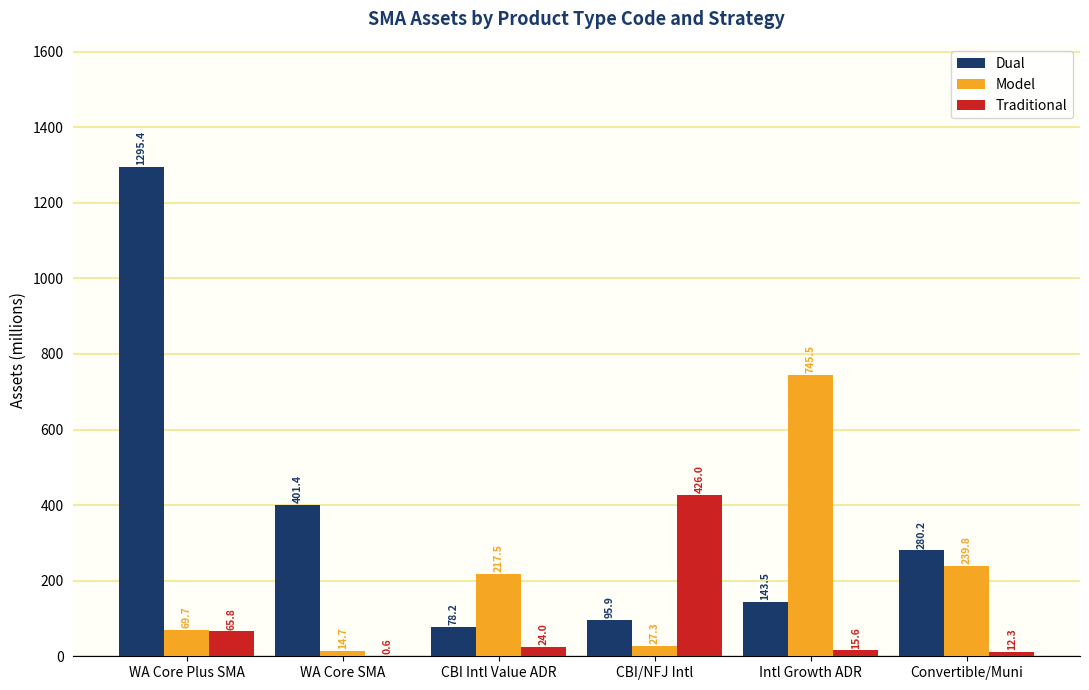

What are all the series names shown in the legend?

Dual, Model, Traditional